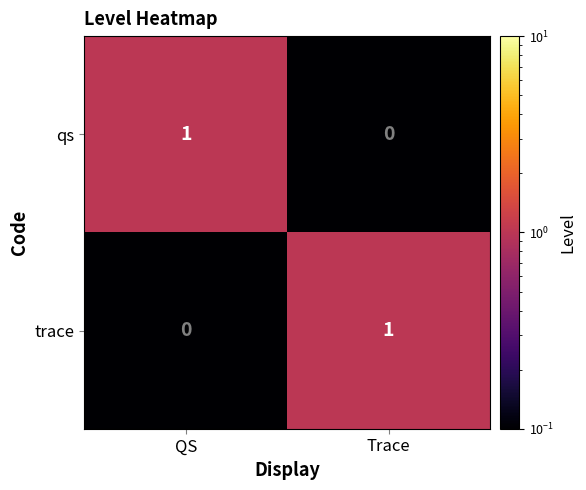

Is it true that qs equals 0 at Trace?

True